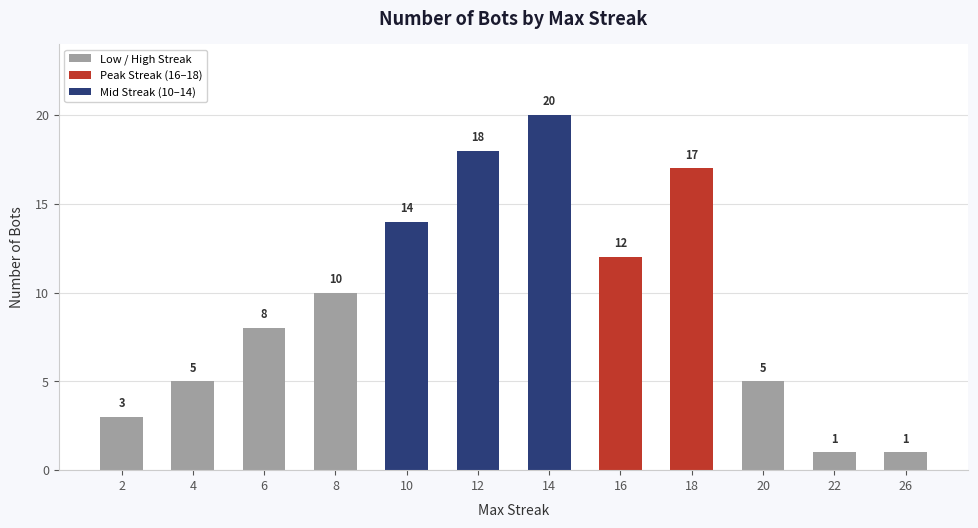

How many series are shown in this chart?

1